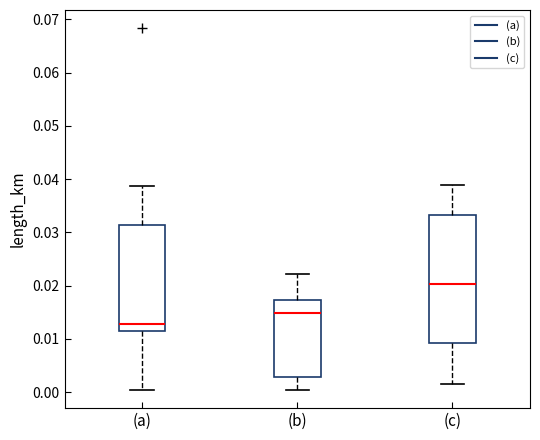

Which box is the tallest, from its lower edge to its upper edge?

(c)